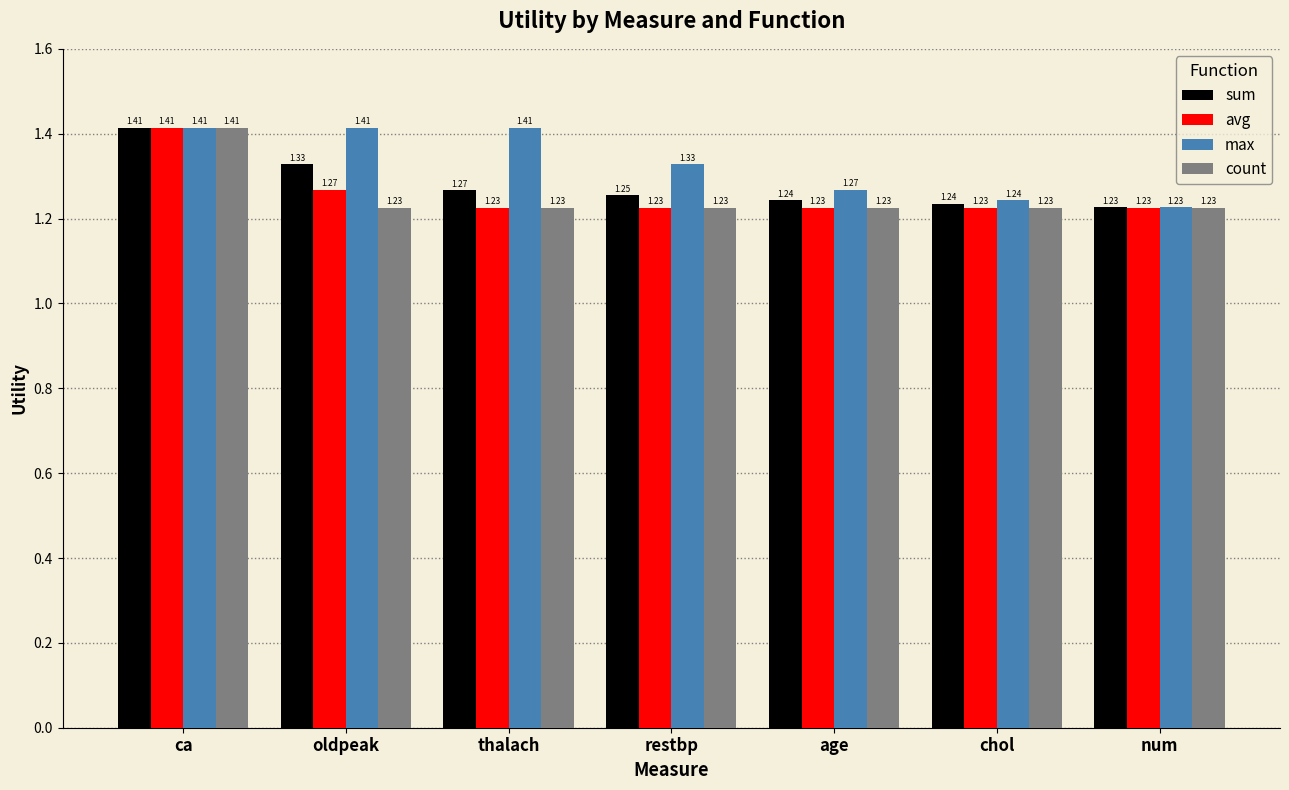

What is the sum of all avg values?

8.8